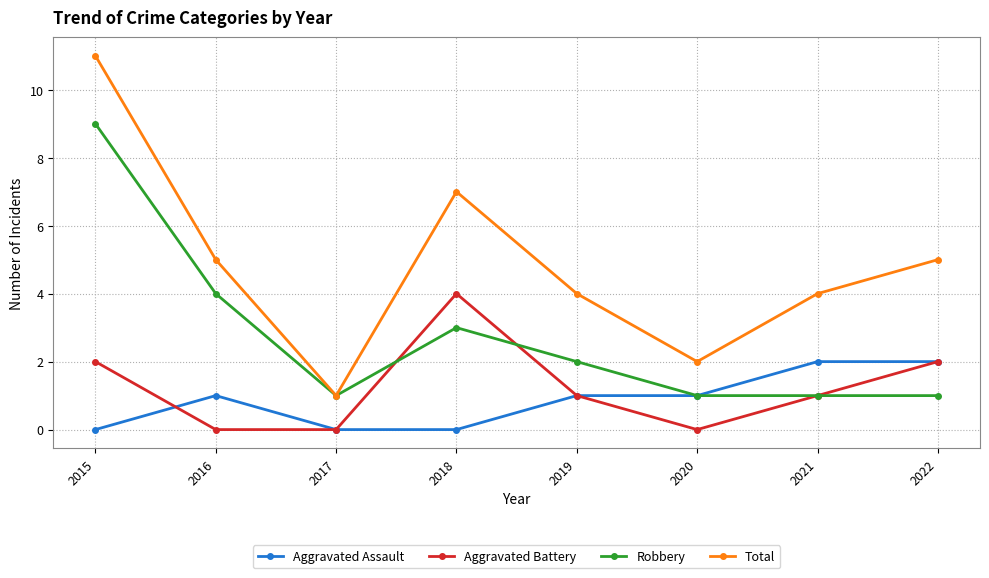

Which series has the widest spread of values?

Total